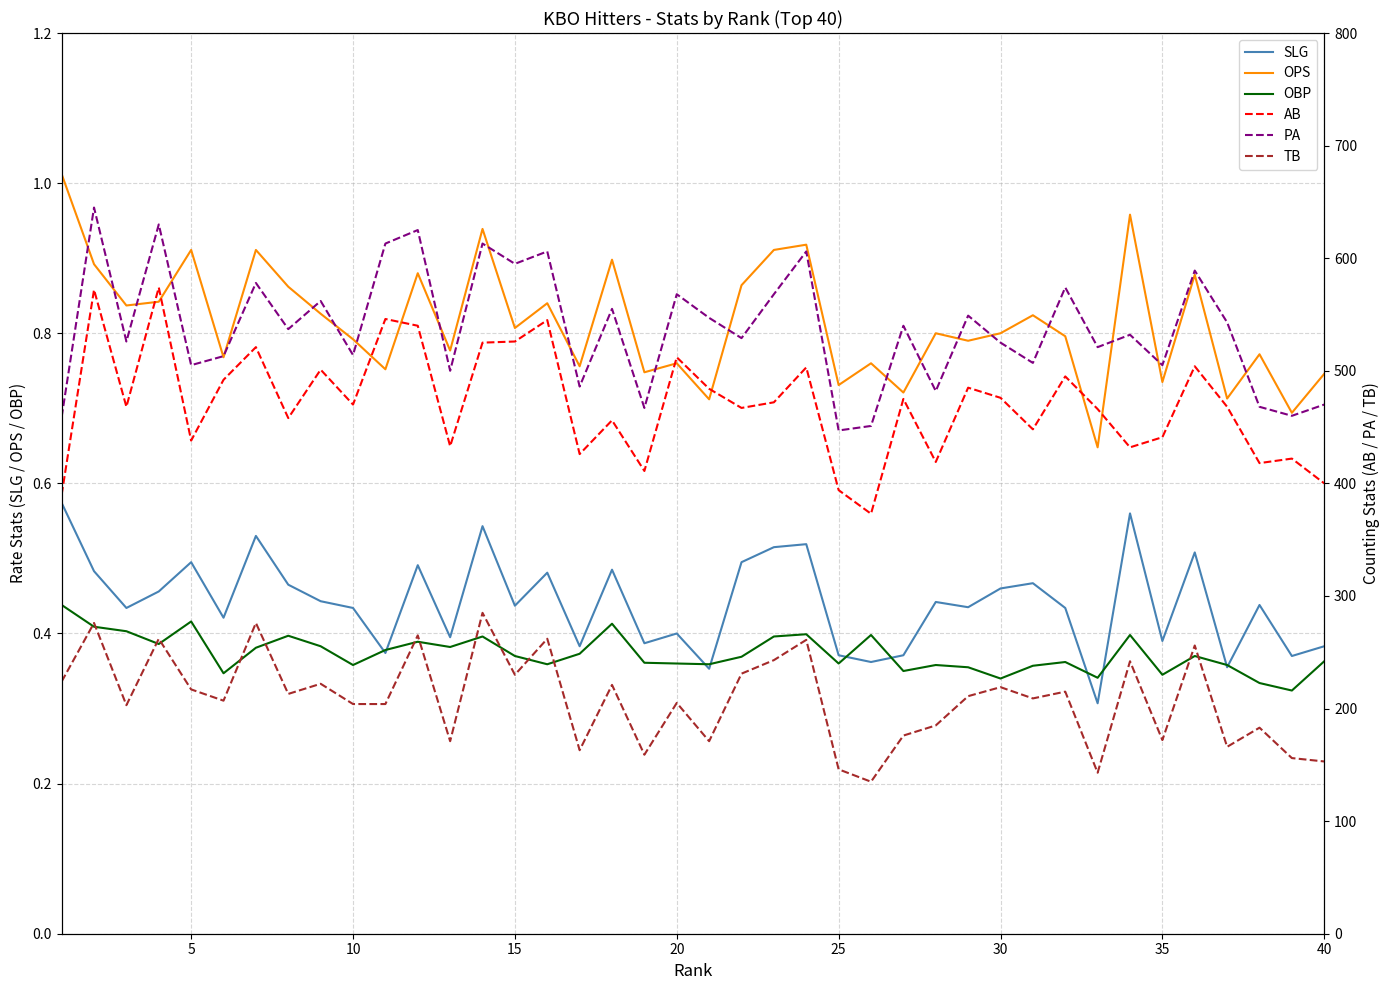

True or false: SLG and OPS cross at least once.

False